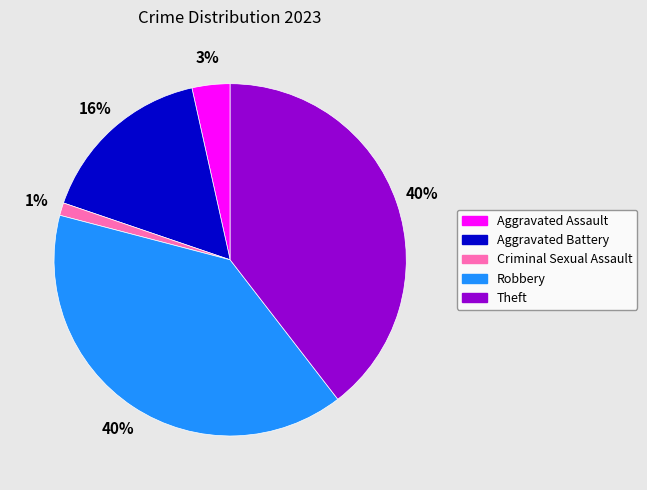

Do Robbery and Theft together represent more than half of the pie?

Yes